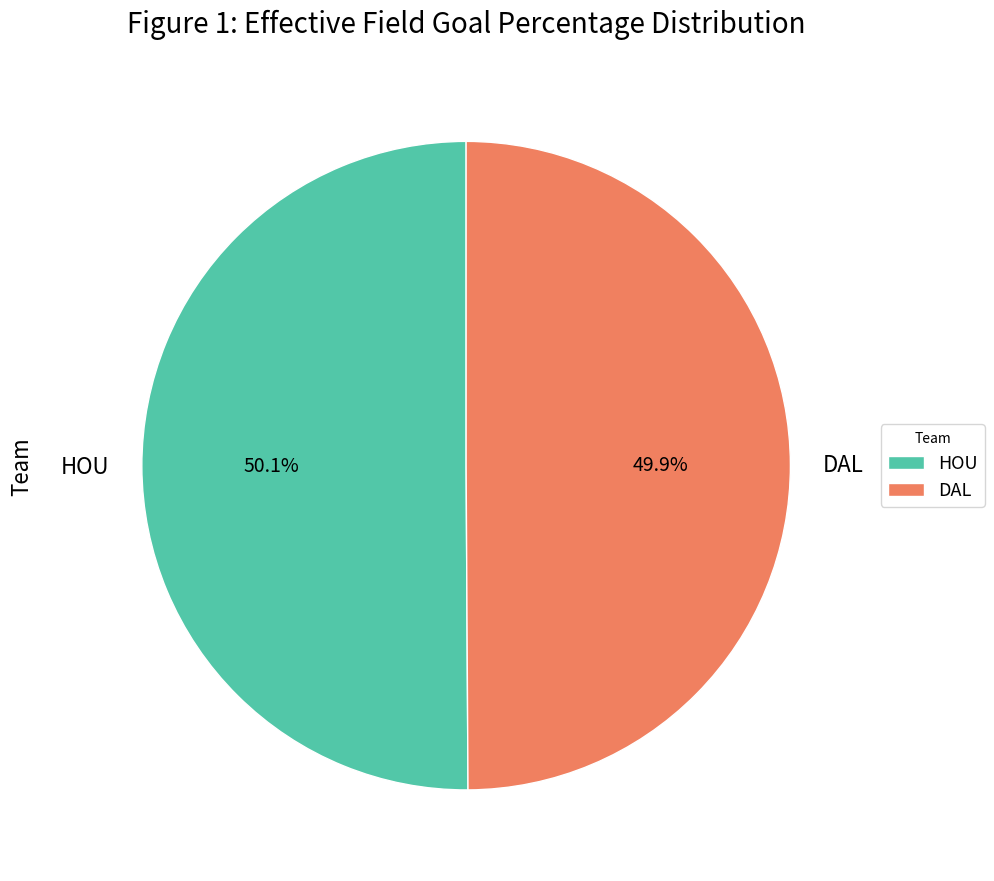

To the nearest percent, what is the average slice percentage?

50%